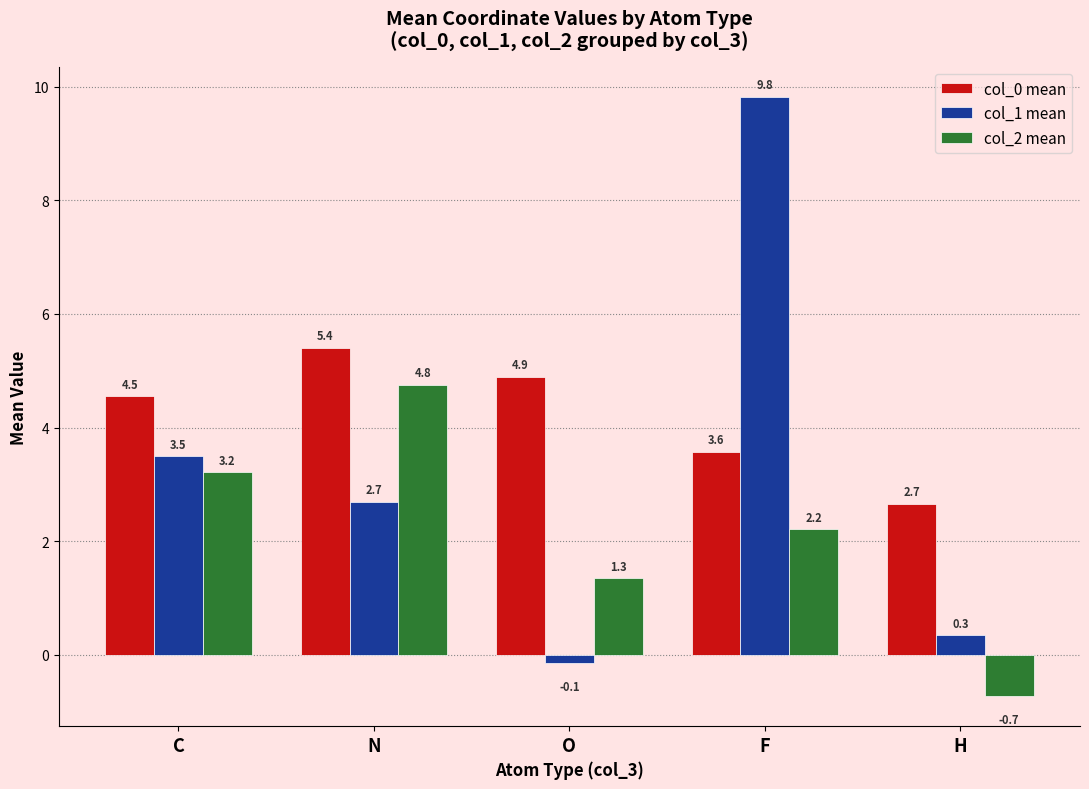

Which series has the widest spread of values?

col_1 mean